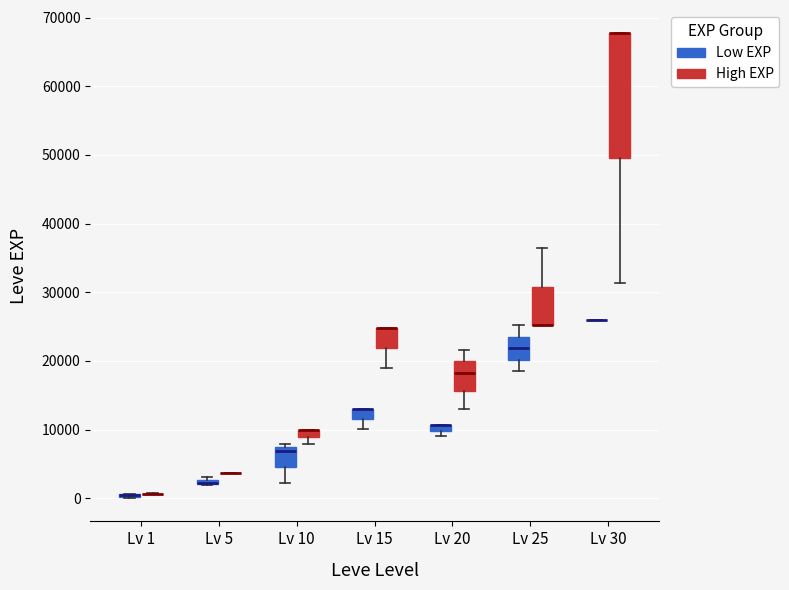

Which box is the tallest, from its lower edge to its upper edge?

Lv 30 (High EXP)